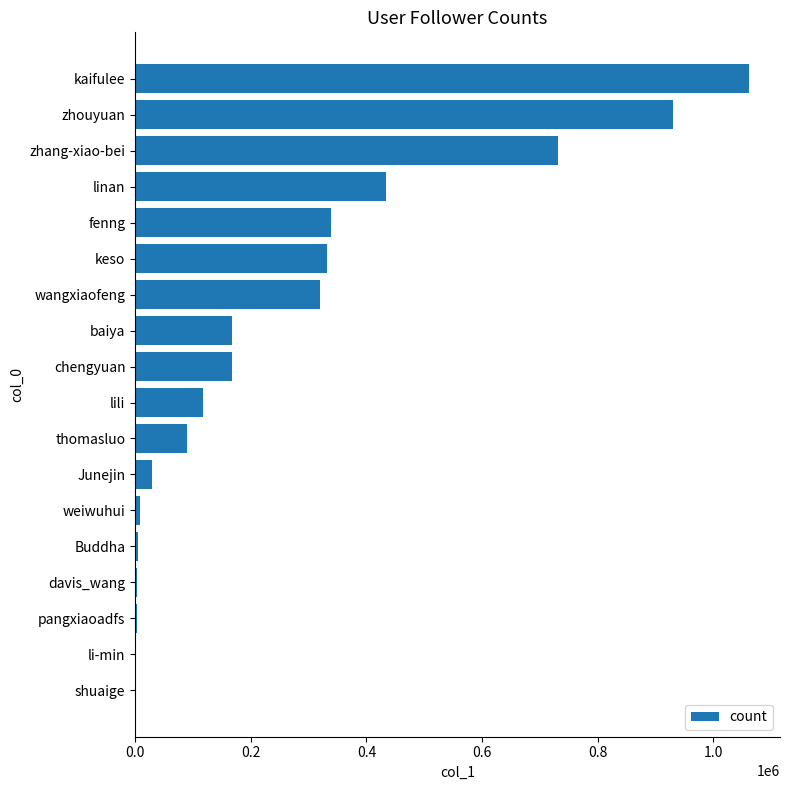

At which label is the value closest to 531301?

linan